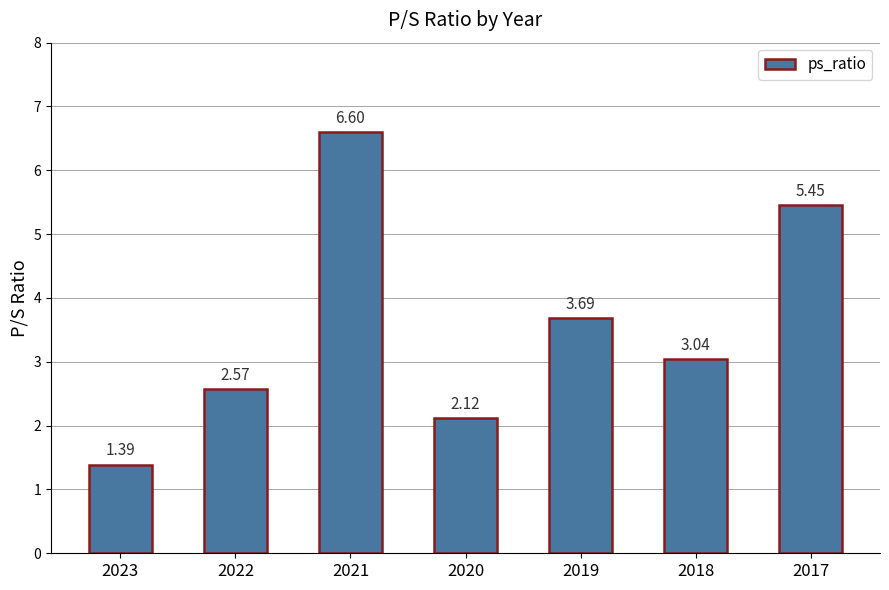

How many data points does each series have?

7